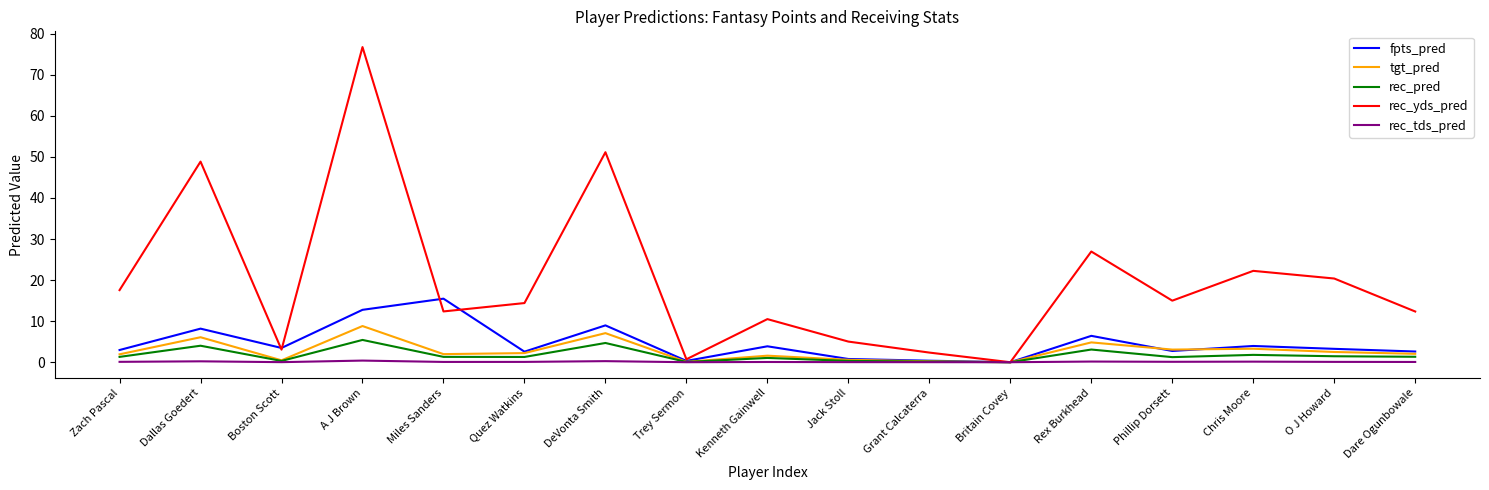

What is the average value of the rec_tds_pred series?

0.1